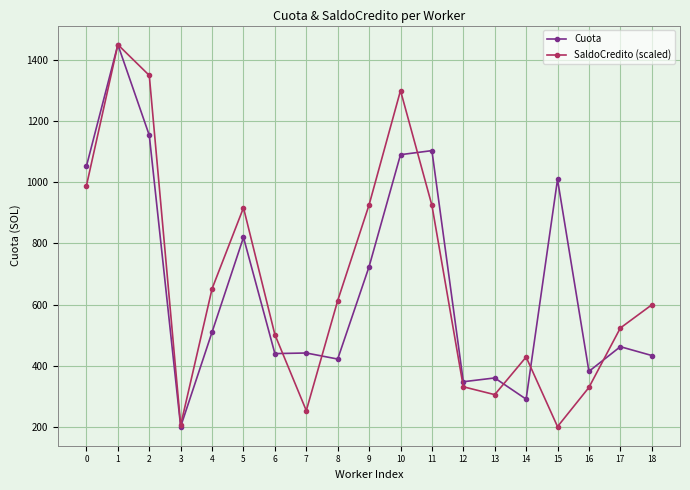

Which series ends up on top after the final intersection of Cuota and SaldoCredito (scaled)?

SaldoCredito (scaled)